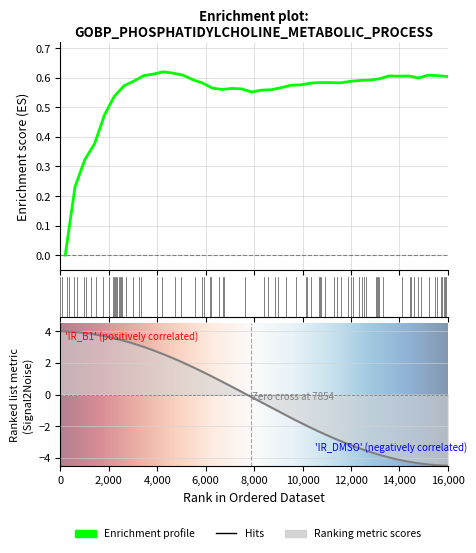

Is it true that the value at 33 is 0.2?

False